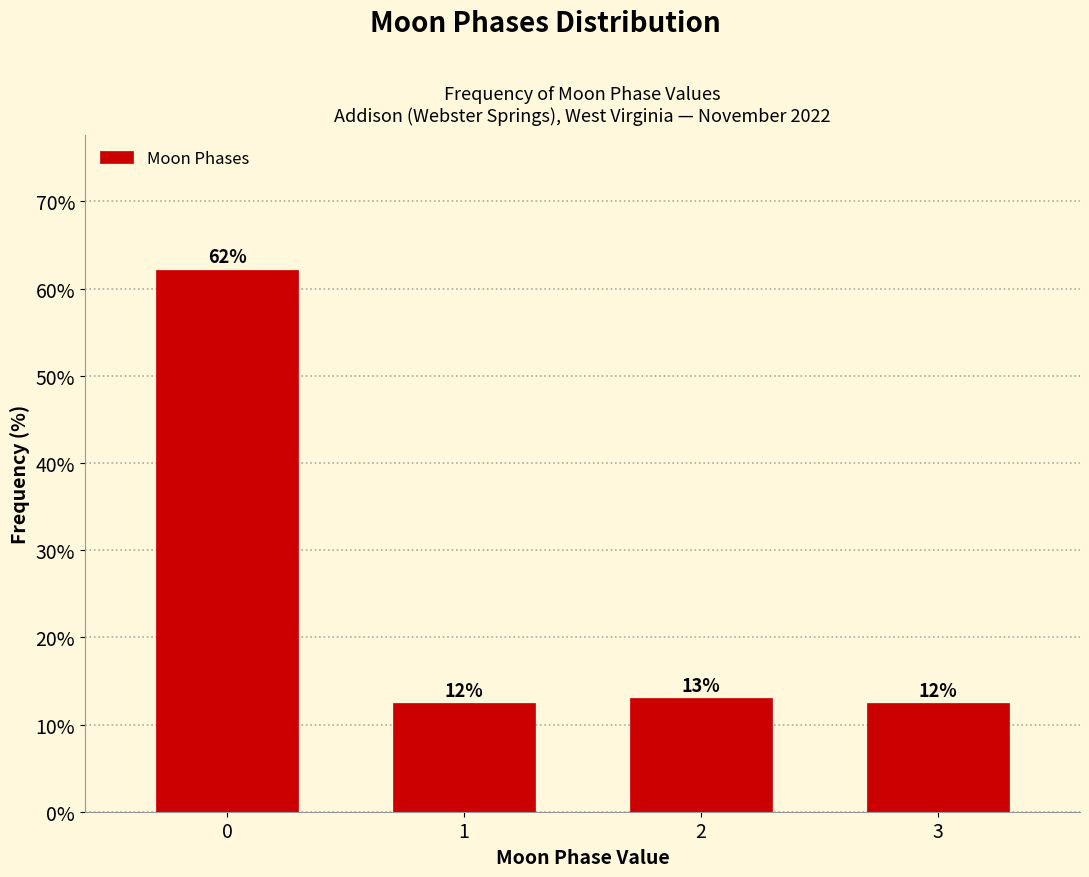

What is the approximate value at 0?

62.1